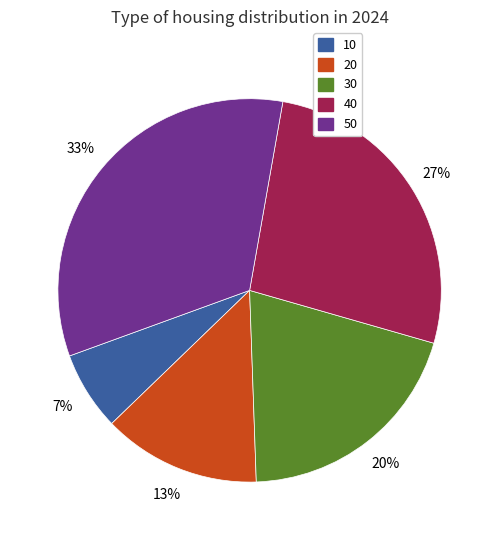

Is it true that 10 is 7% of the pie?

True